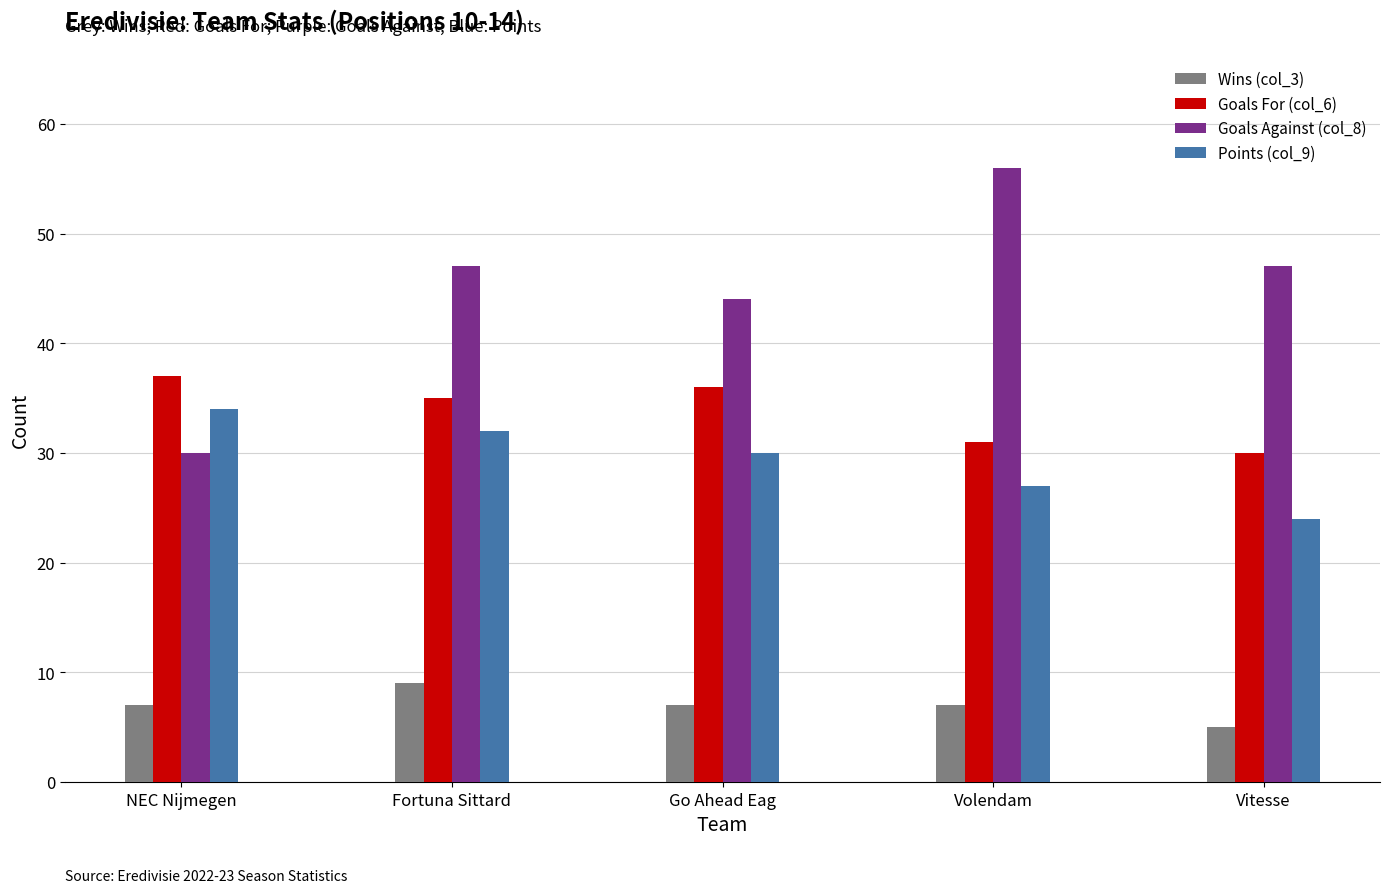

What is the spread (max minus min) of values at Fortuna Sittard?

38